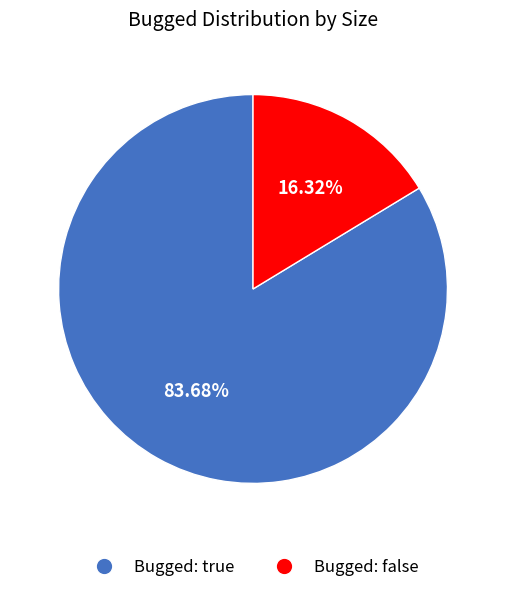

How many segments does this pie chart have?

2